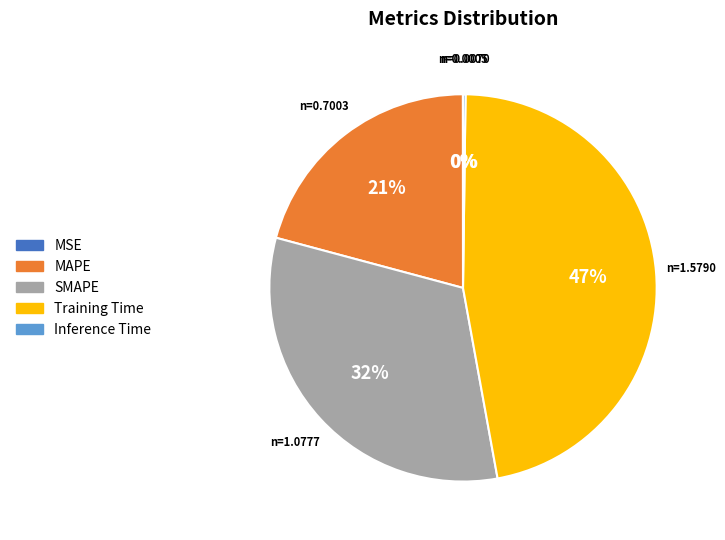

To the nearest percent, what is the difference between the largest and smallest slice percentages?

47%